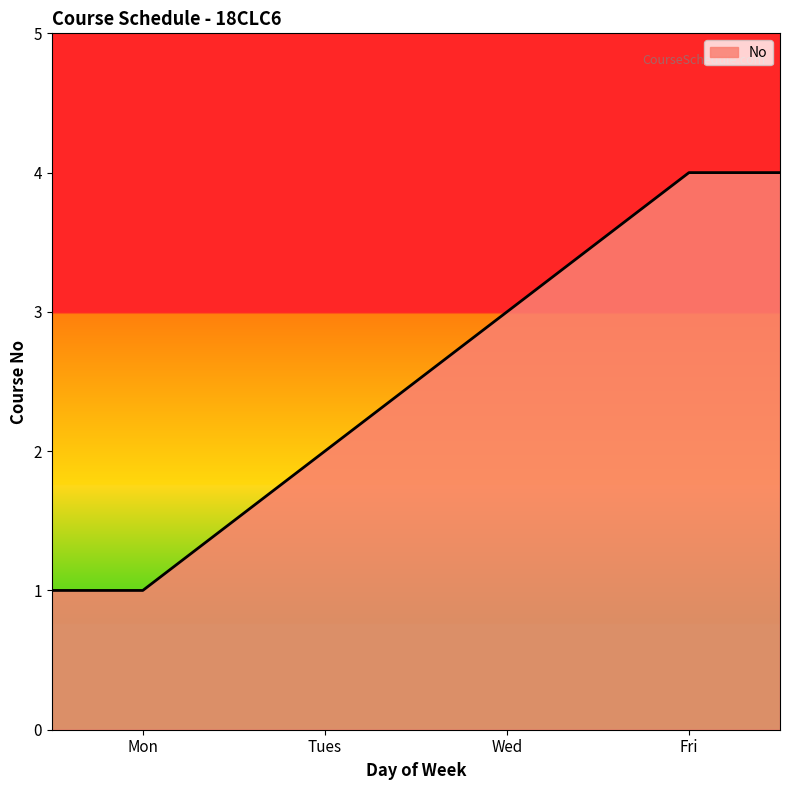

Does the chart display data point markers on the line(s)?

No